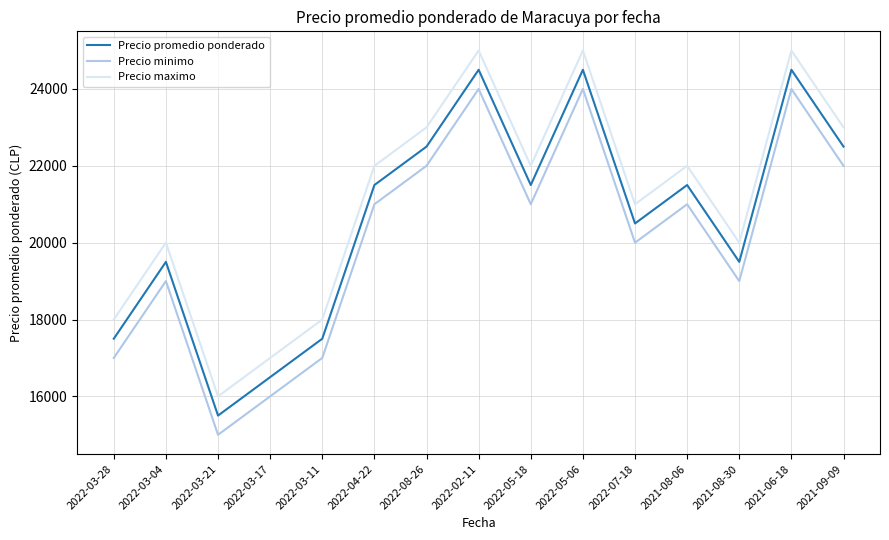

Is the value of Precio maximo at 2022-08-26 greater than the value of Precio minimo at 2022-08-26?

Yes